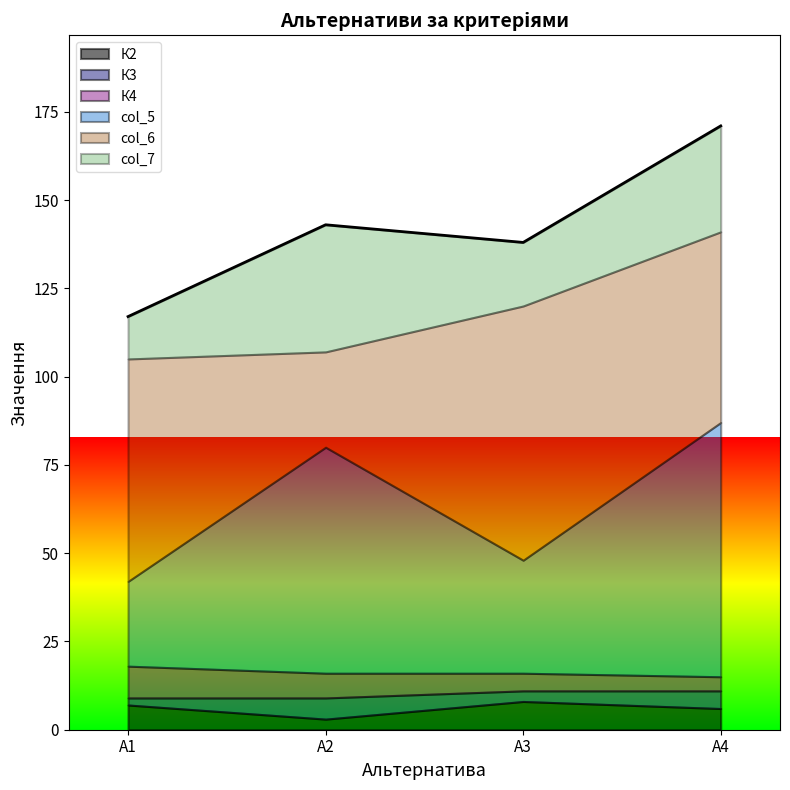

True or false: К3 and col_6 cross at least once.

False